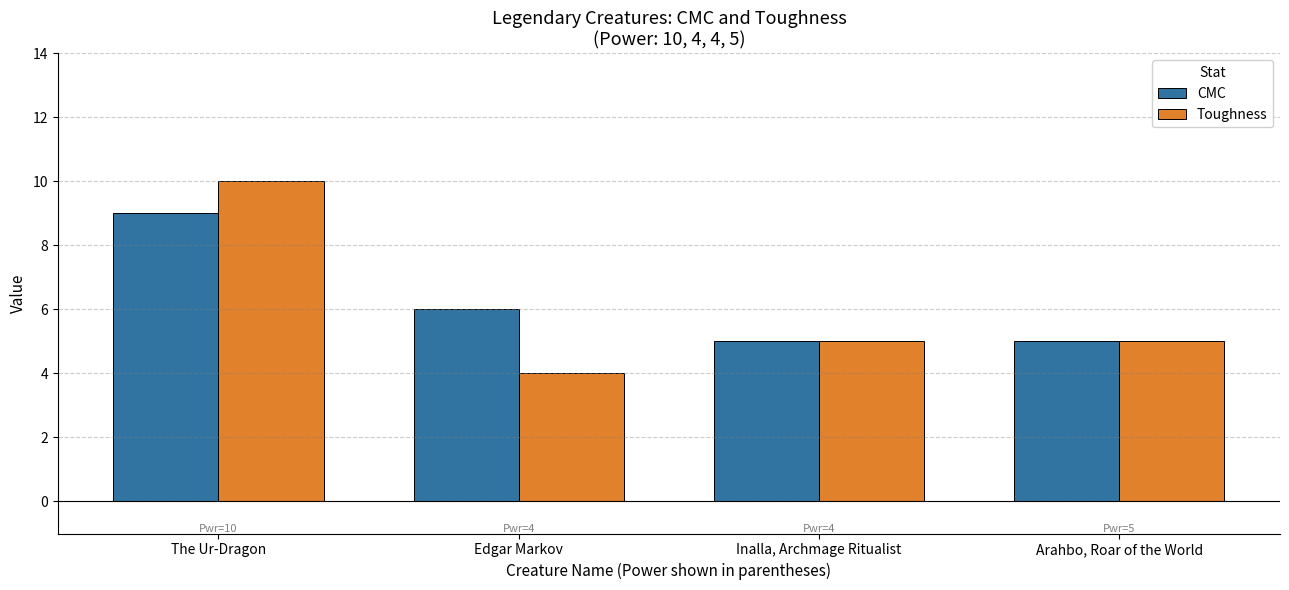

List the series in order of their overall mean, lowest first.

Toughness, CMC